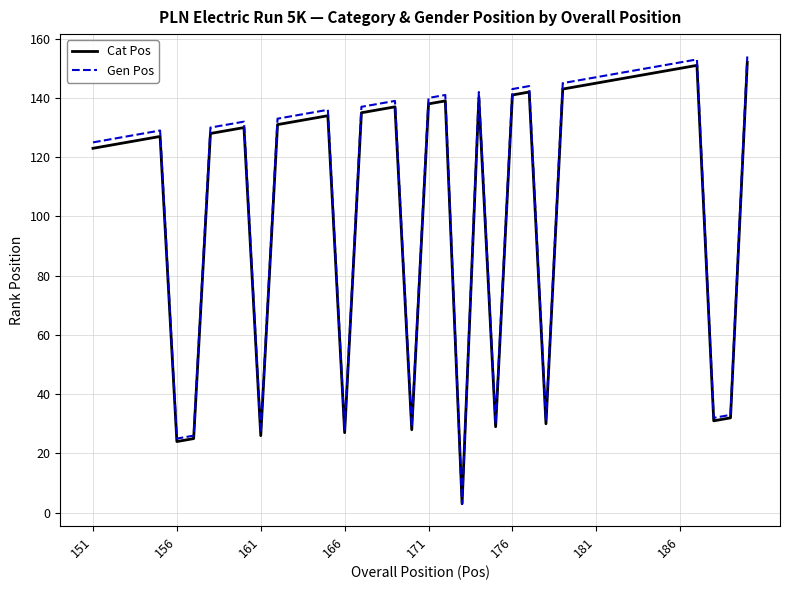

Reading left to right, extract all data points from this chart.

Cat Pos: 123	124	125	126	127	24	25	128	129	130	26	131	132	133	134	27	135	136	137	28	138	139	3	140	29	141	142	30	143	144	145	146	147	148	149	150	151	31	32	152
Gen Pos: 125	126	127	128	129	25	26	130	131	132	27	133	134	135	136	28	137	138	139	29	140	141	3	142	30	143	144	31	145	146	147	148	149	150	151	152	153	32	33	154